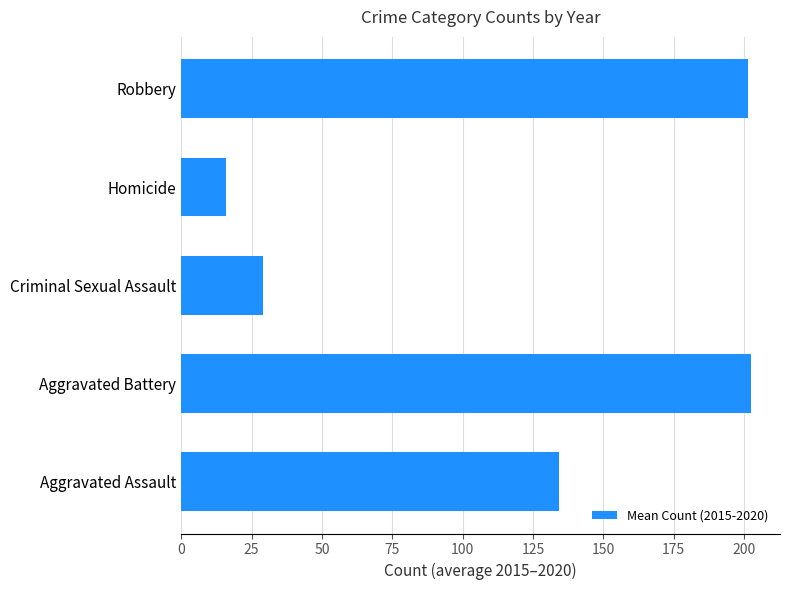

How many bars are there in total?

5